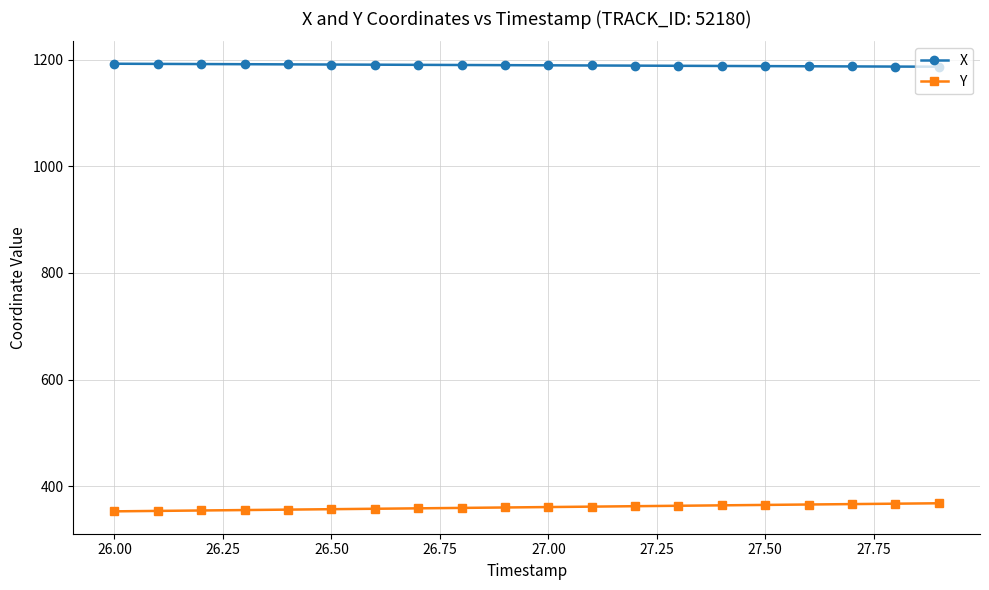

What is the sum of all X values?

23786.7